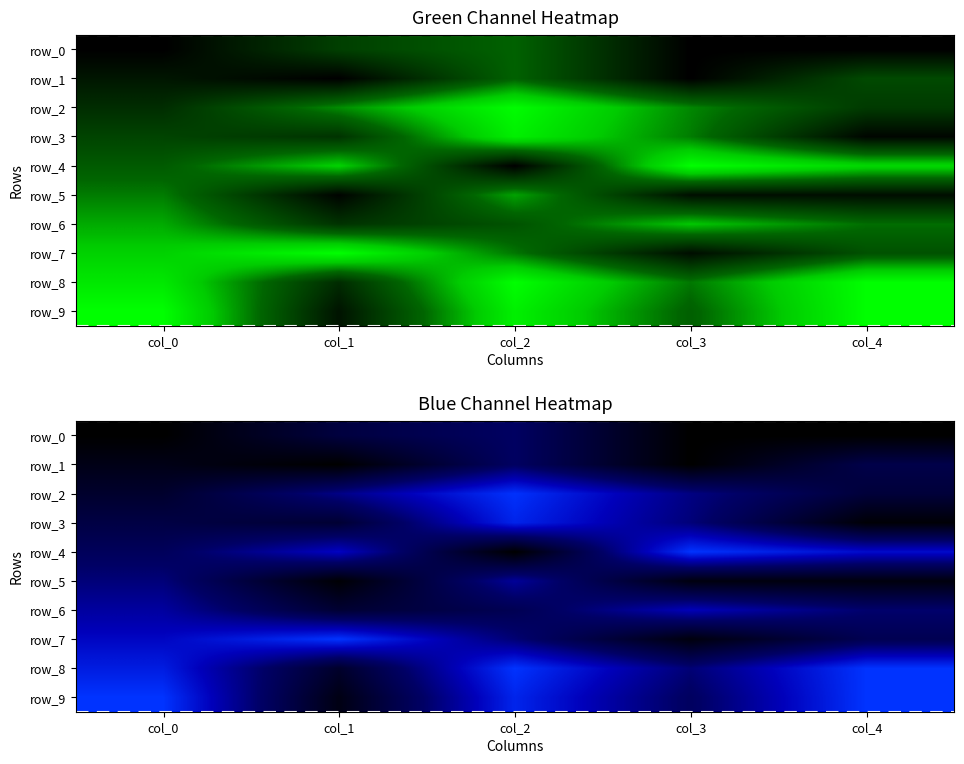

What is the average value of the row_4 series?

0.6